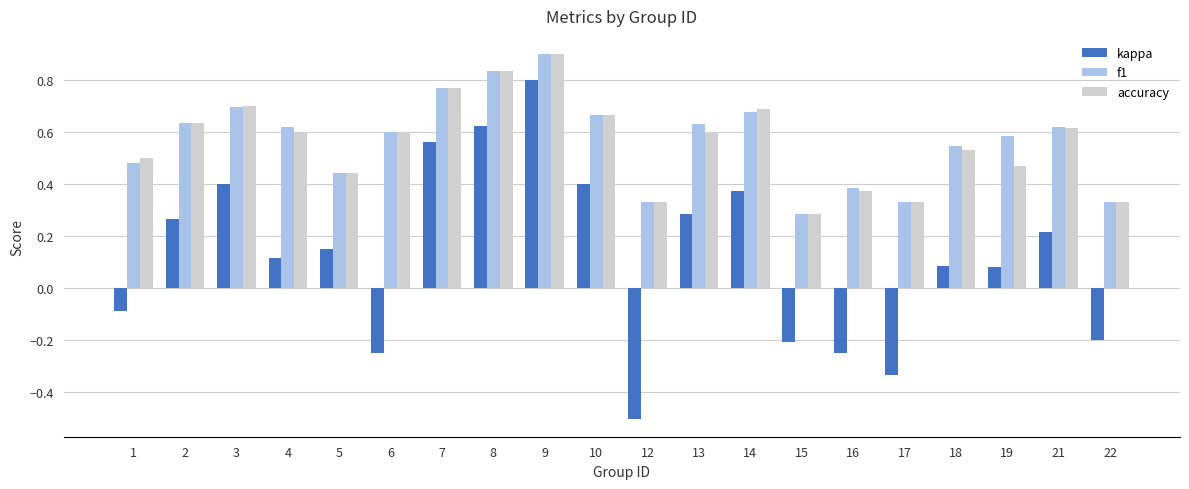

At how many categories does at least one series exceed 0?

20